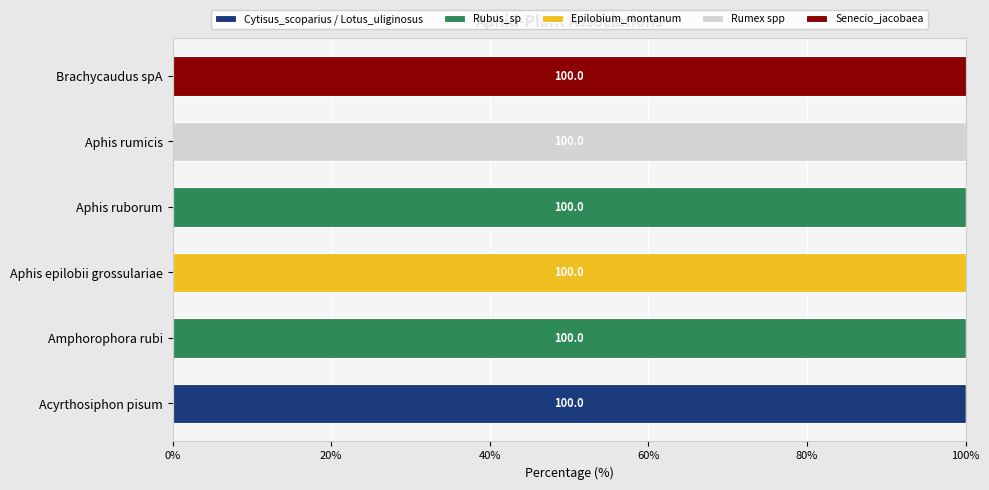

What is the total value across all series at Amphorophora rubi?

100